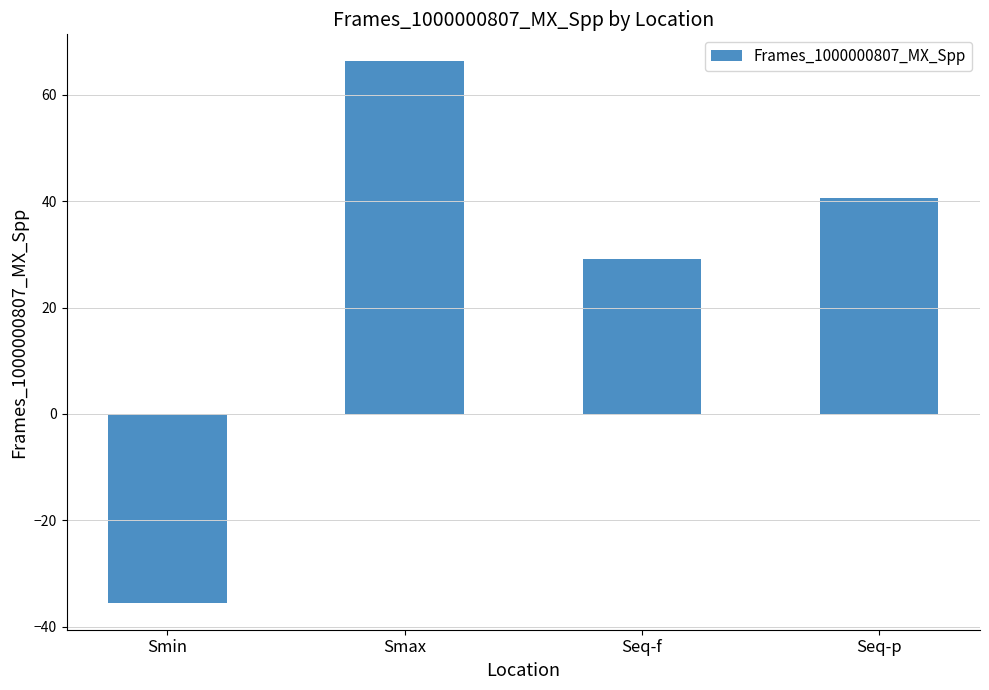

List the labels in order of value, smallest first.

Smin, Seq-f, Seq-p, Smax